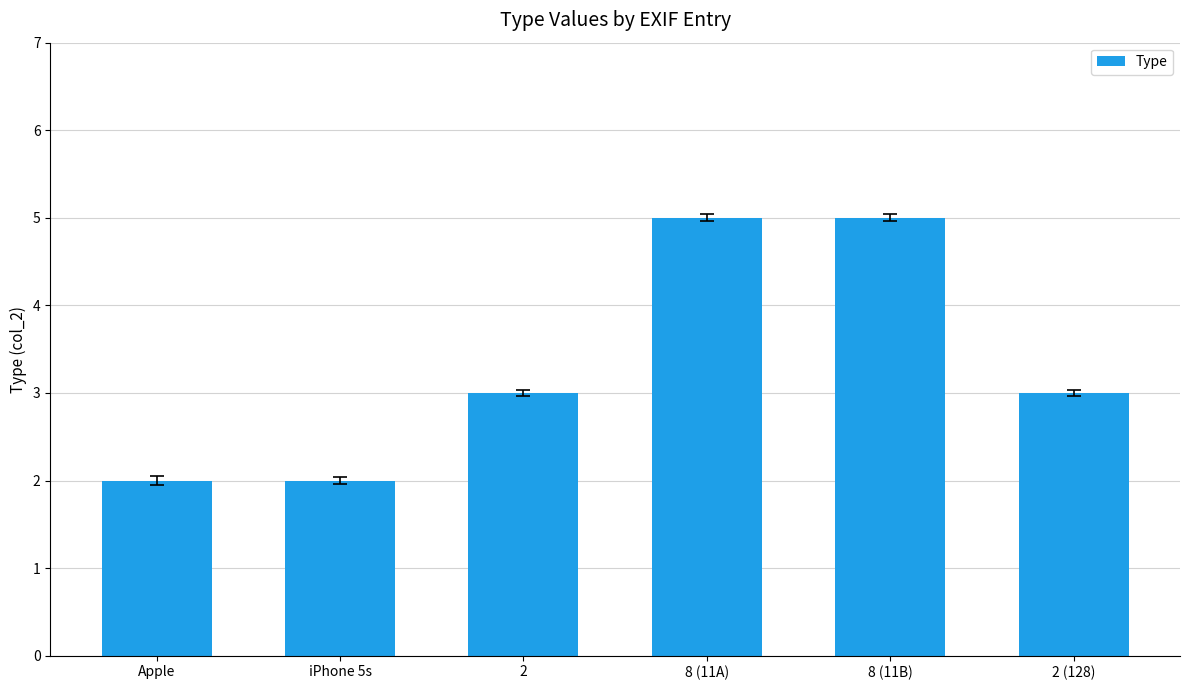

How many values are between 2 and 5?

6